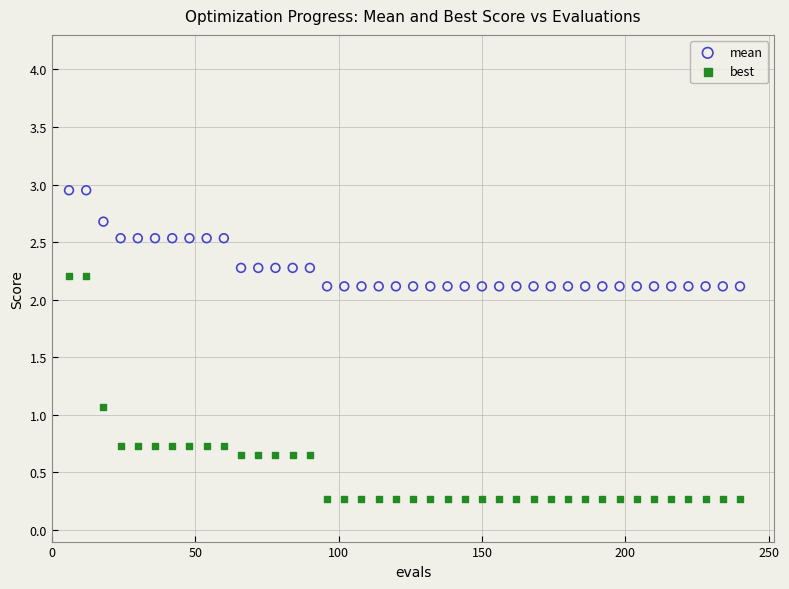

What are all the series names shown in the legend?

mean, best